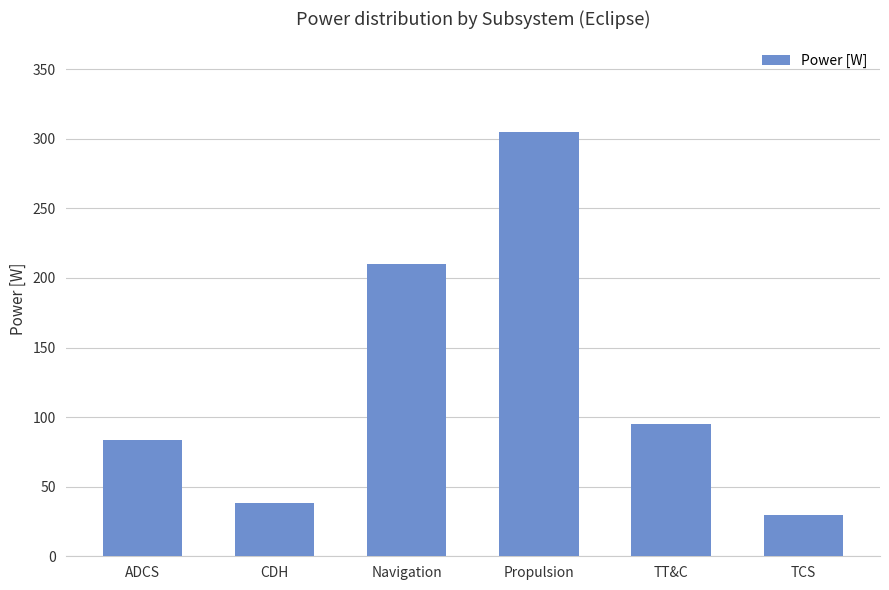

Reading right to left, transcribe all the data shown in this chart.

TCS=30.0	TT&C=95.2	Propulsion=304.6	Navigation=210.0	CDH=38.0	ADCS=83.9